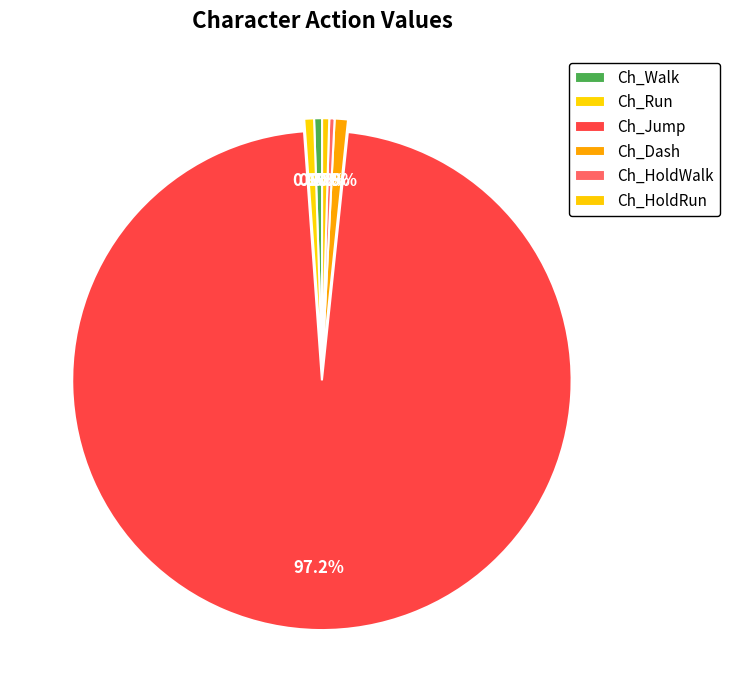

What is the majority slice?

Ch_Jump